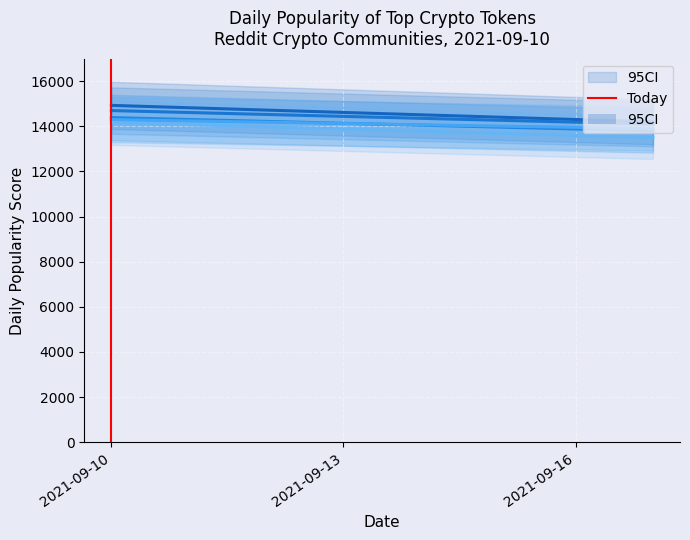

At how many categories does at least one series exceed 1960?

2